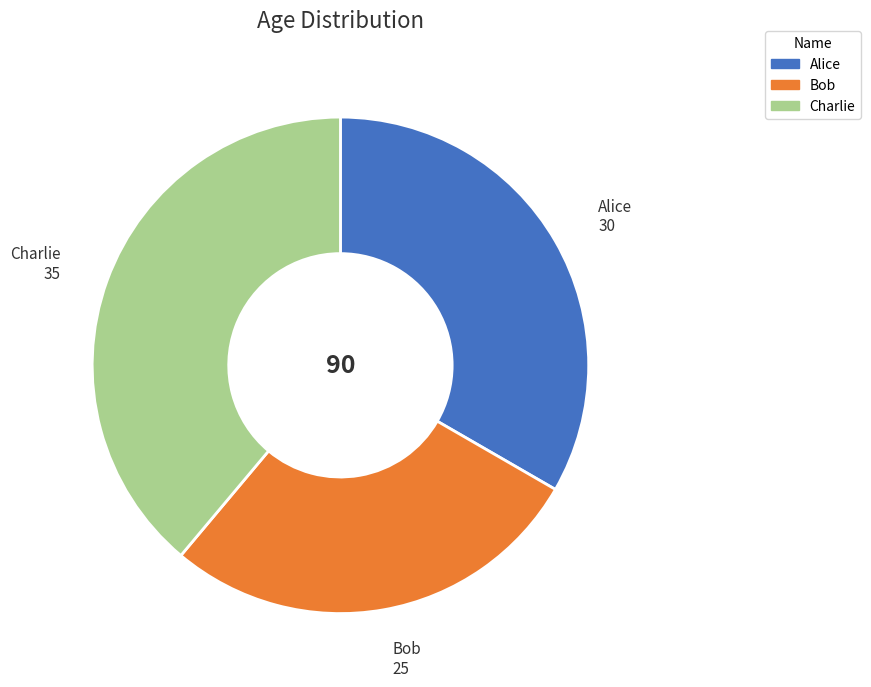

True or false: Alice accounts for 47% of the total.

False